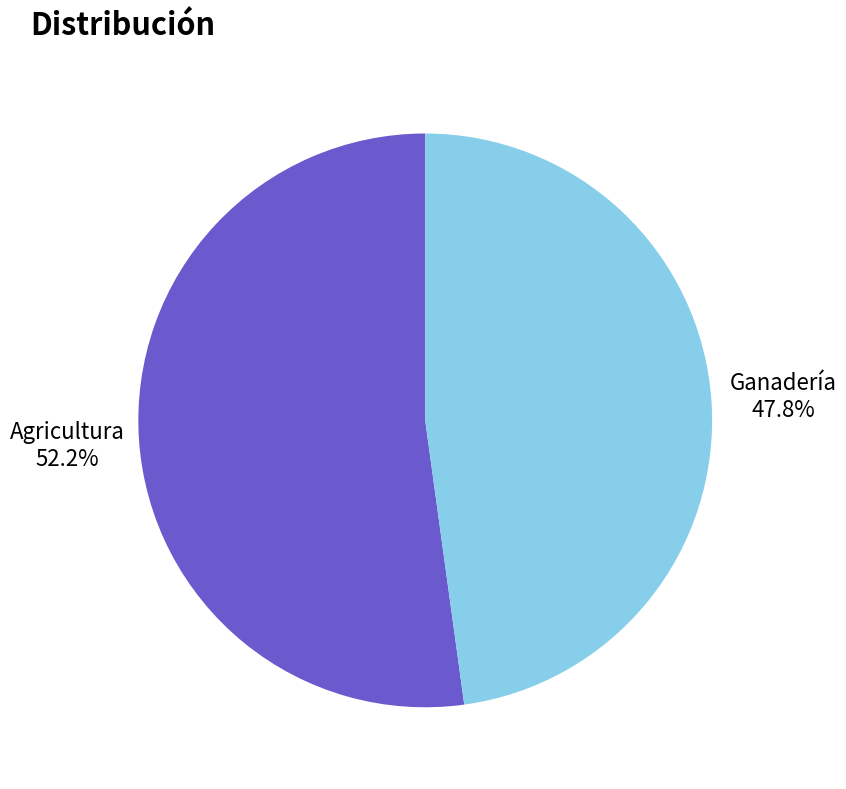

To the nearest percent, what is the difference between the Ganadería and Agricultura slice percentages?

4%